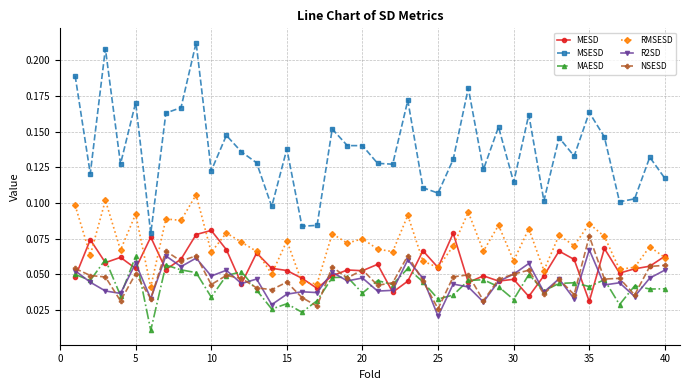

True or false: MSESD and R2SD intersect in this chart.

False